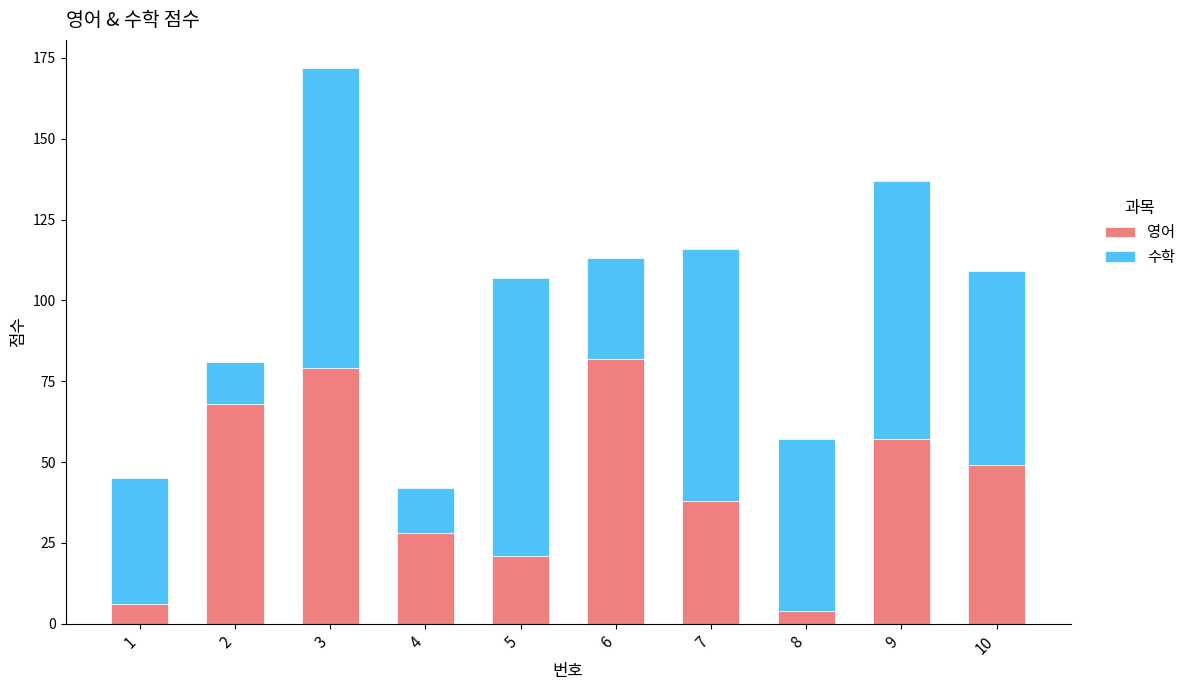

Does the chart contain stacked bars?

Yes